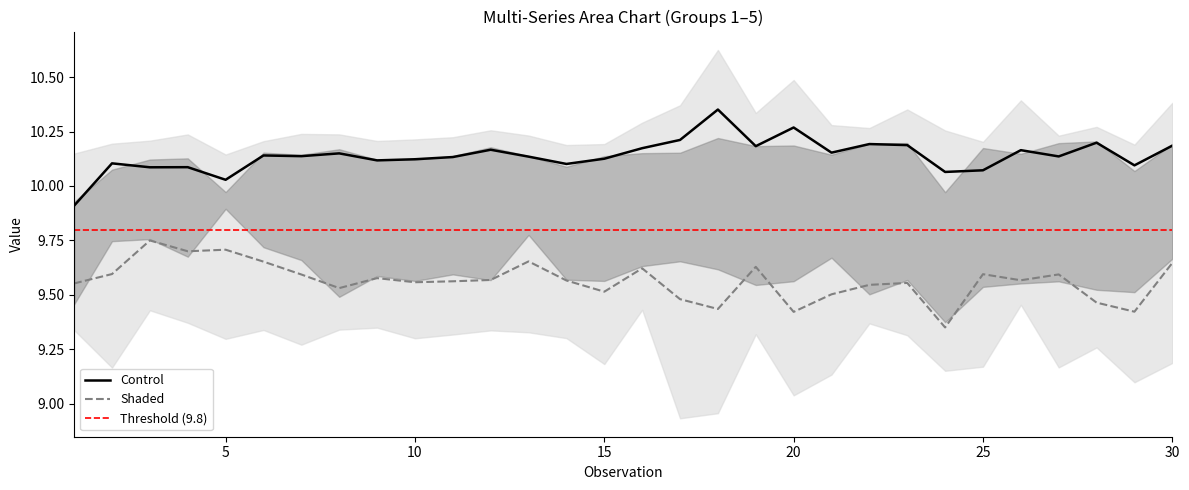

True or false: Shaded and Control cross at least once.

False